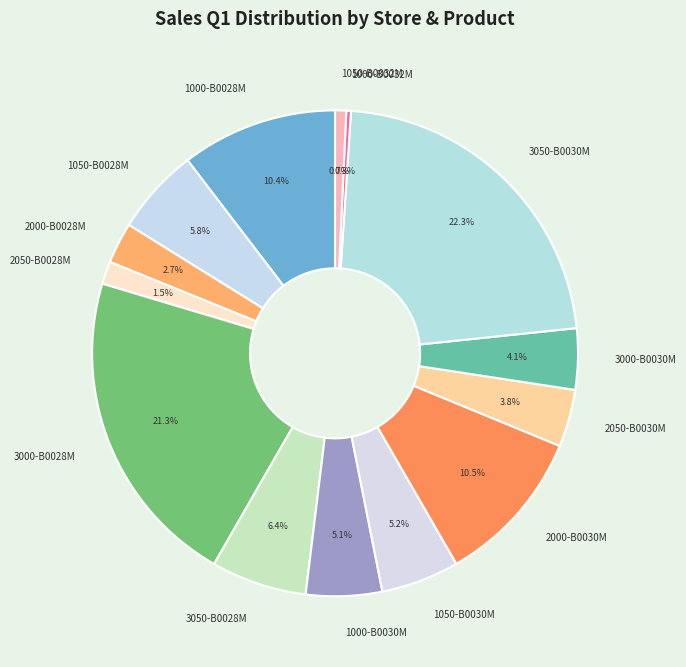

The 2000-B0030M slice represents 1% of the pie. True or false?

False